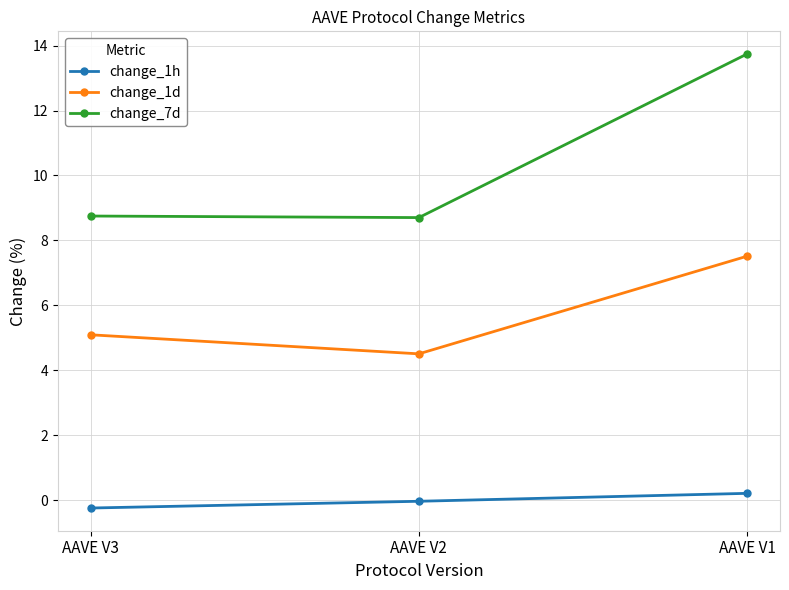

How many series are shown in this chart?

3